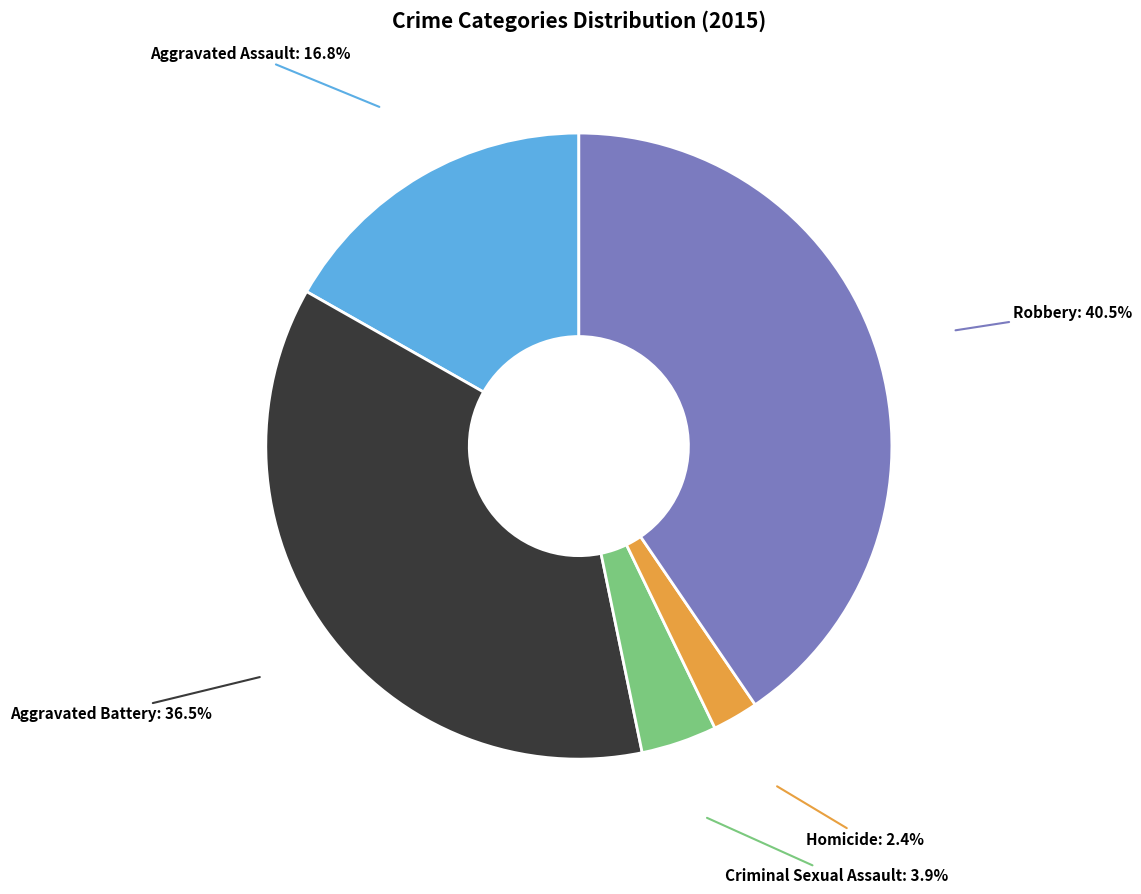

The Criminal Sexual Assault slice represents 16% of the pie. True or false?

False